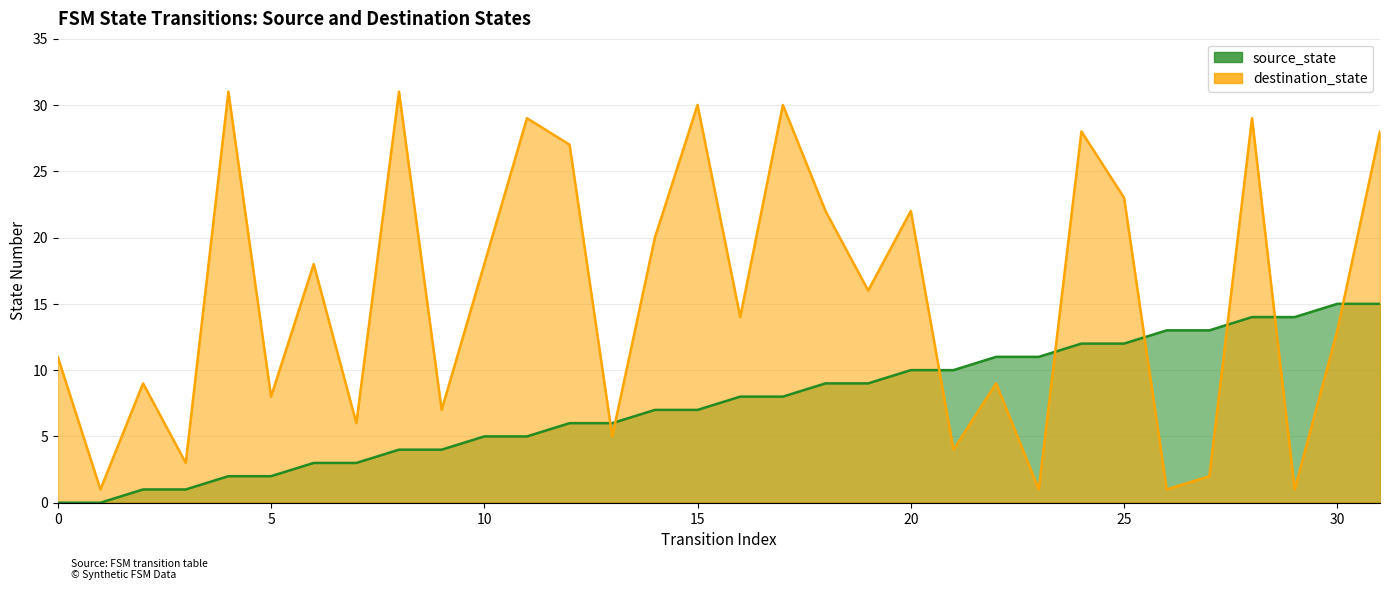

List the series in order of their overall mean, lowest first.

source_state, destination_state